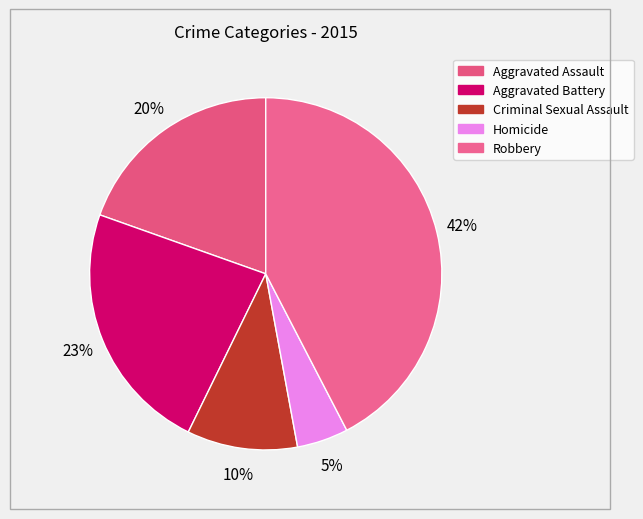

What percentage do Robbery and Homicide together represent?

47.1%